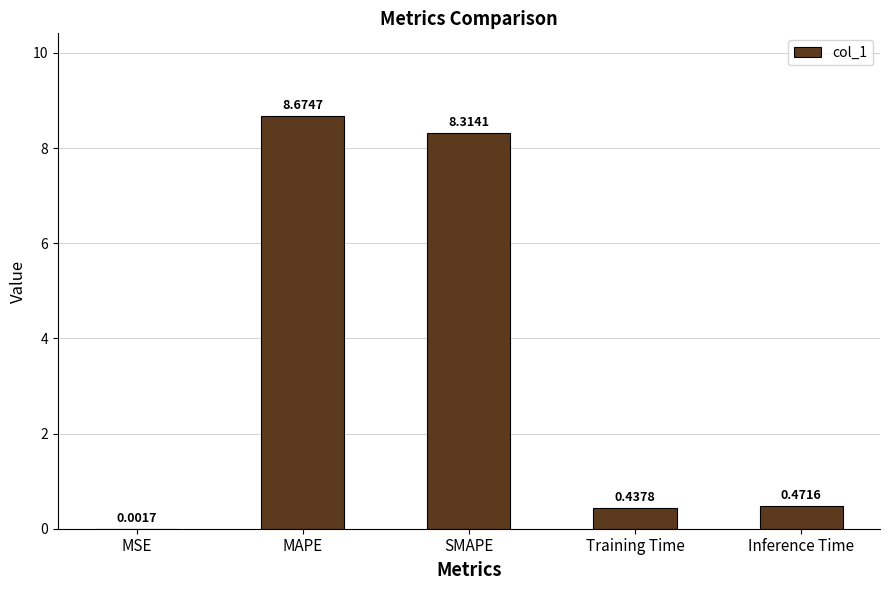

Which has a higher value, Training Time or Inference Time?

Inference Time